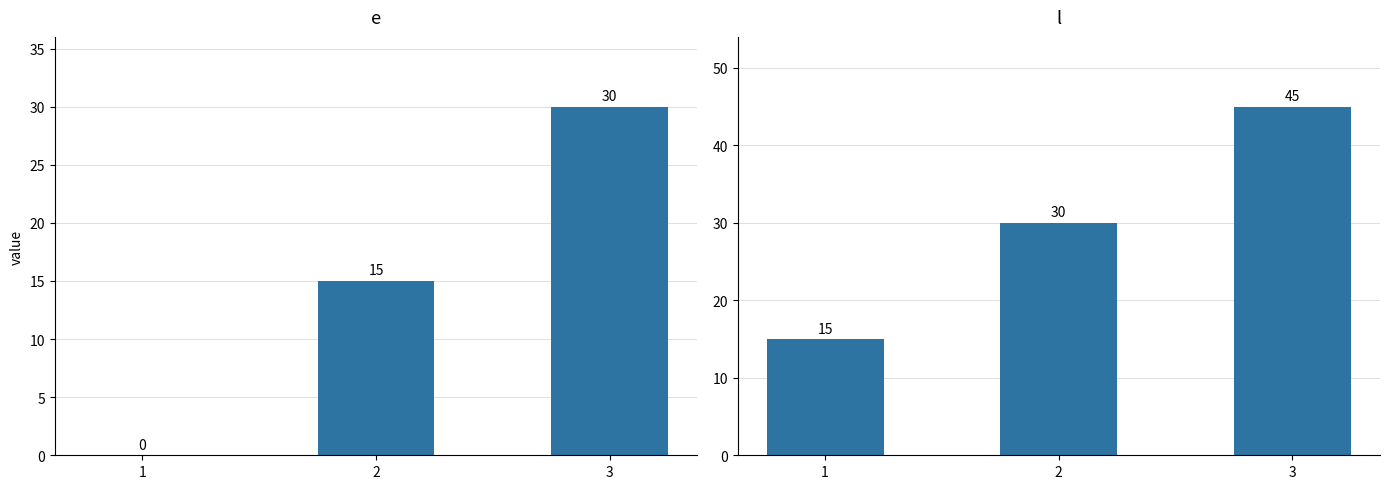

At which category is the sum across all series the highest?

3